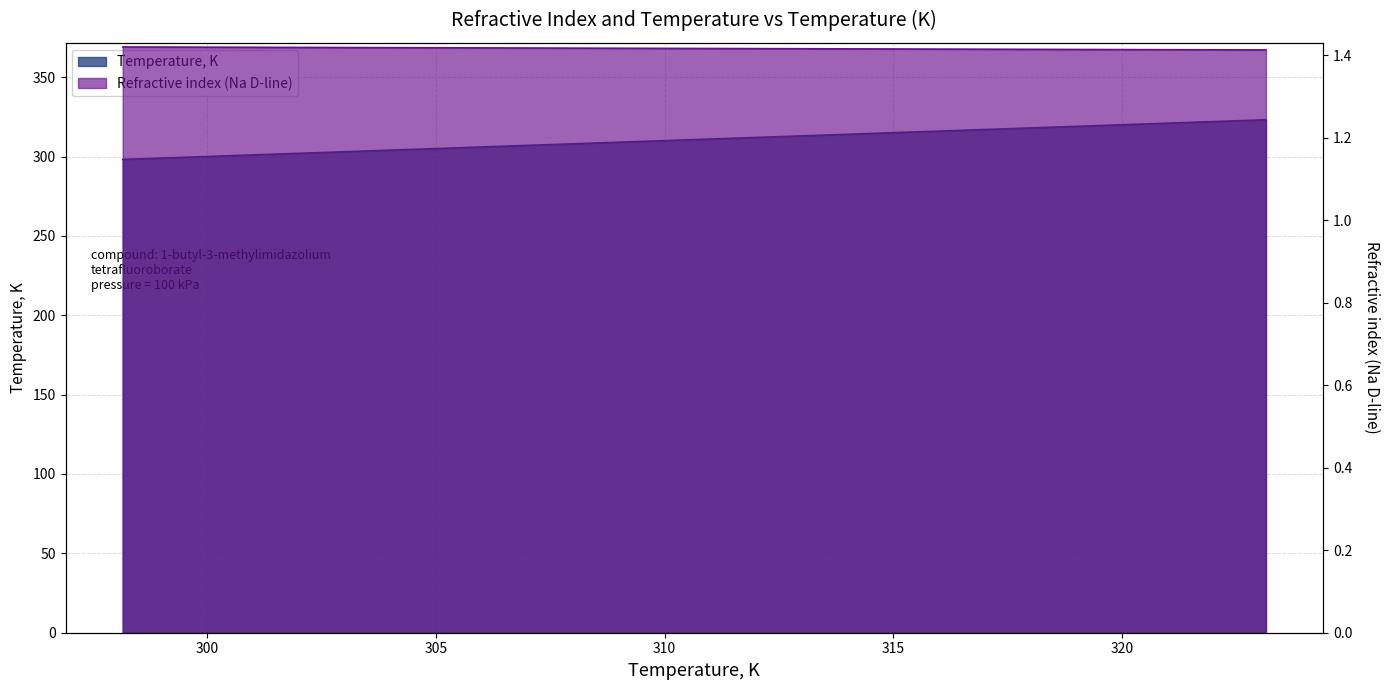

What is the average value of the Refractive index (Na D-line) series?

1.4